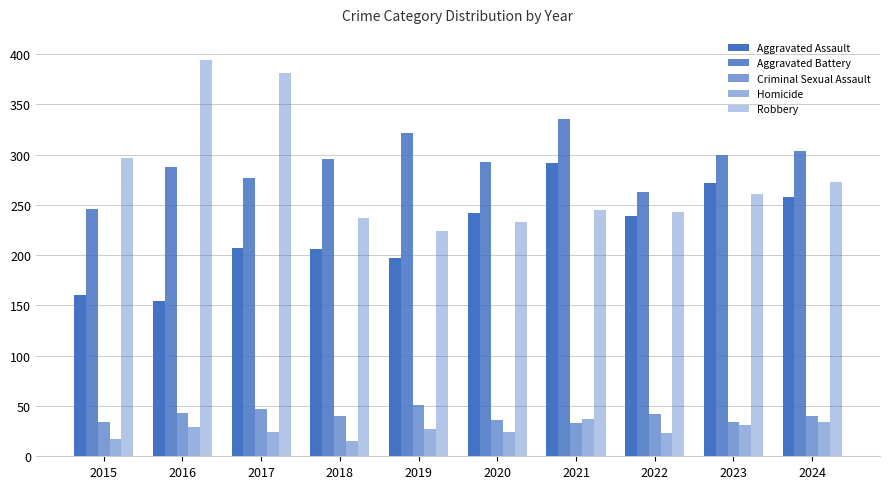

Which series has the largest range (max minus min)?

Robbery